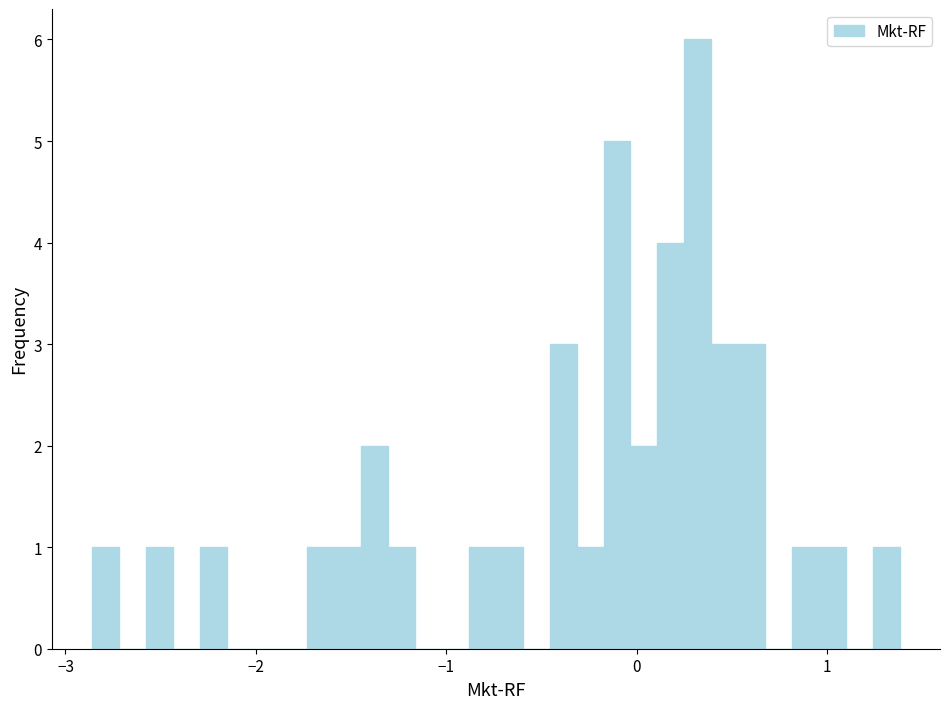

Read against the x-axis, roughly where is the centre of the tallest bar?

0.3